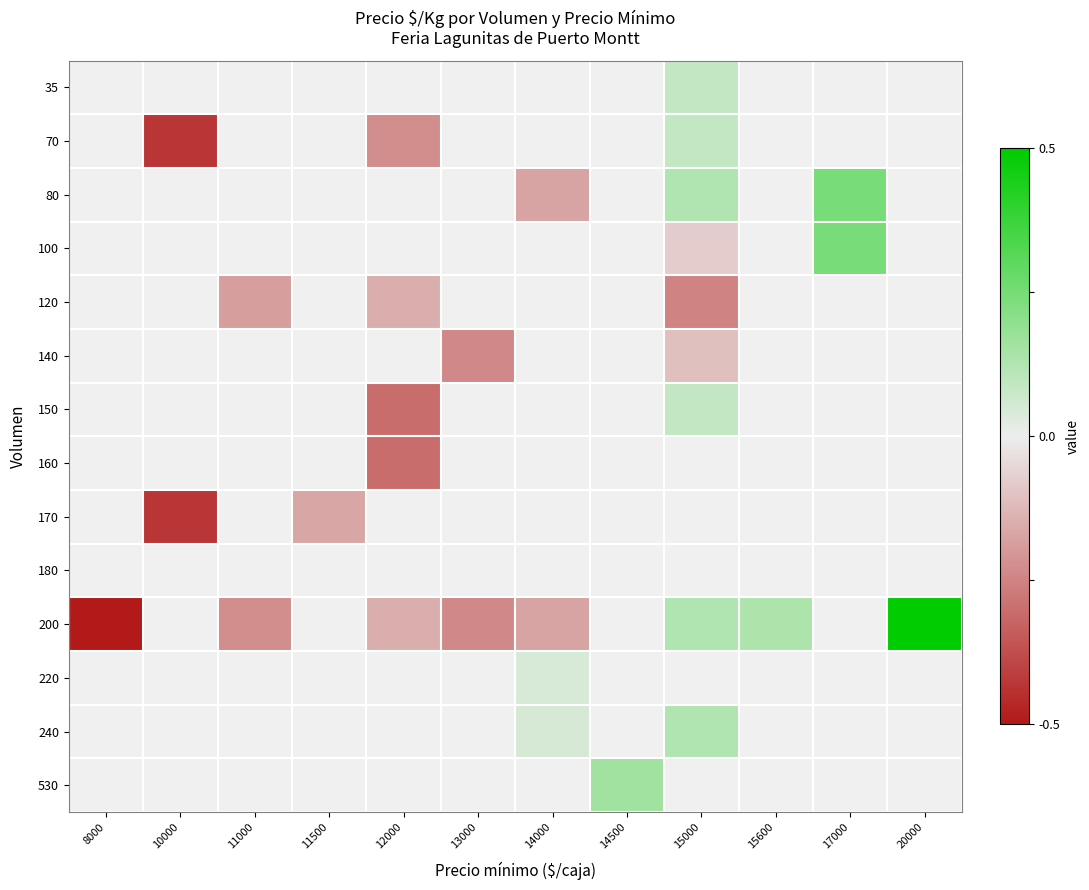

Which series changed the most between 15000 and 17000?

100